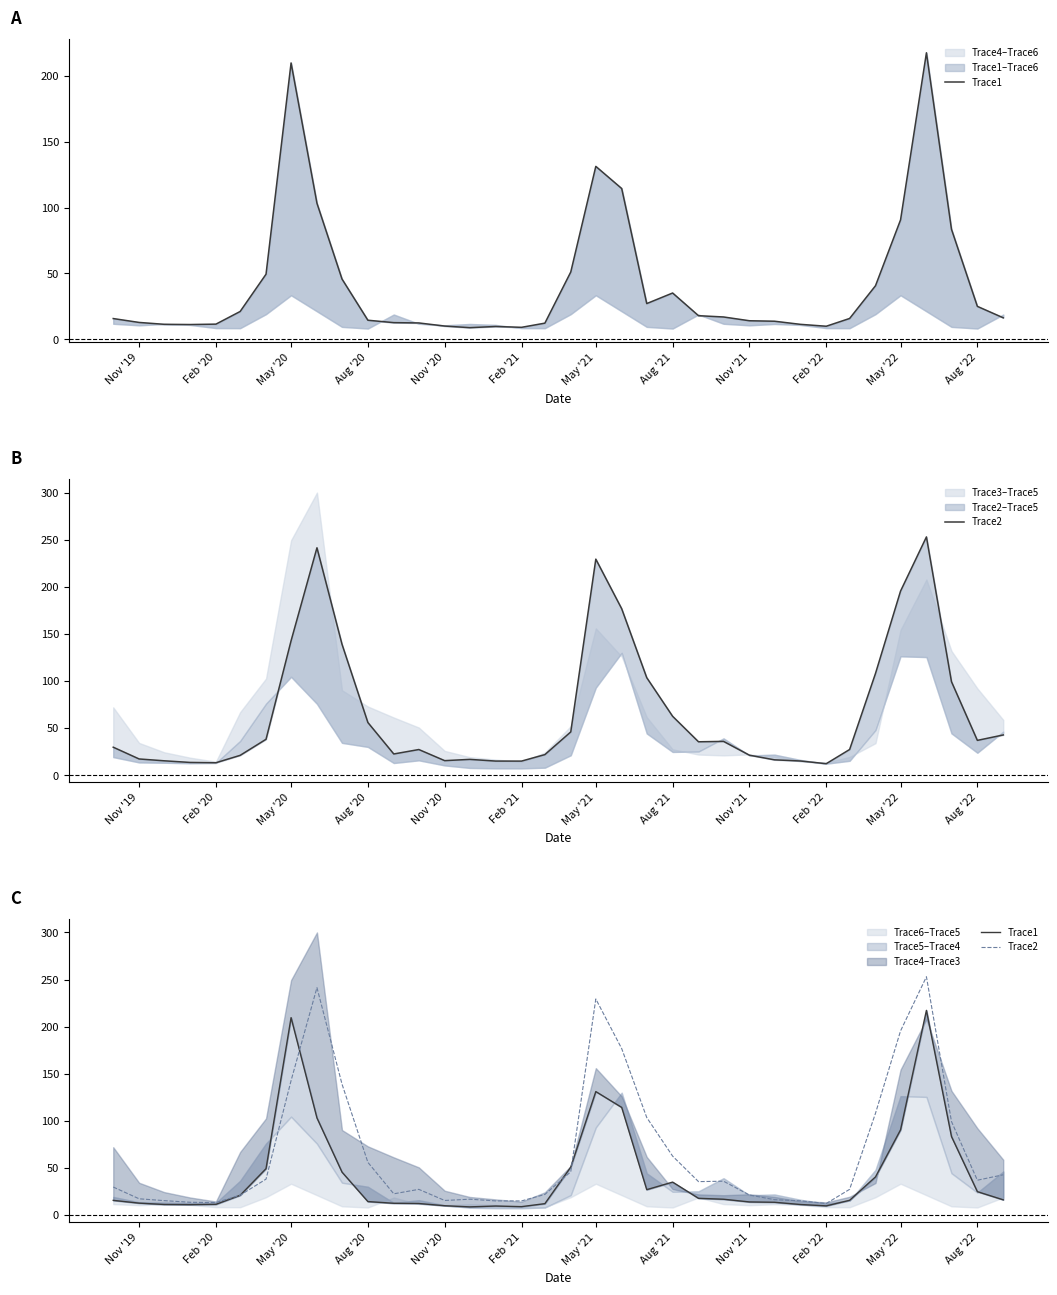

List the series in order of their overall mean, lowest first.

Trace1, Trace2